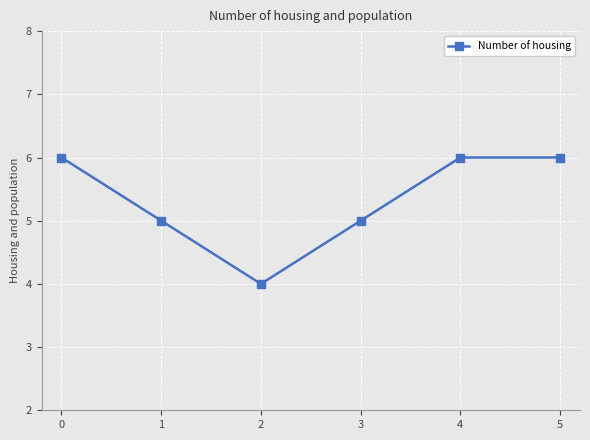

What is the value of the 1st point from the left?

6